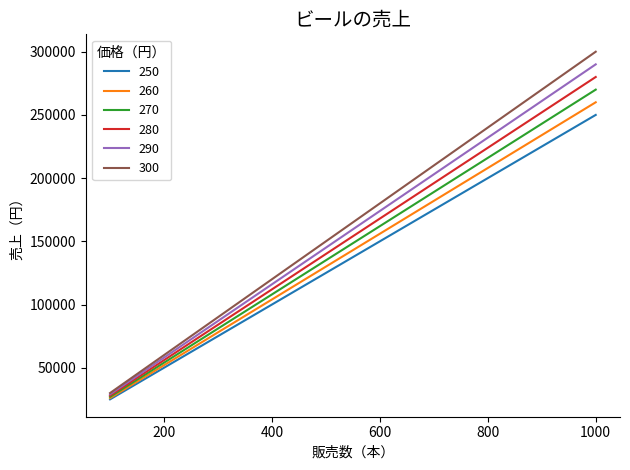

Which series has the widest spread of values?

300